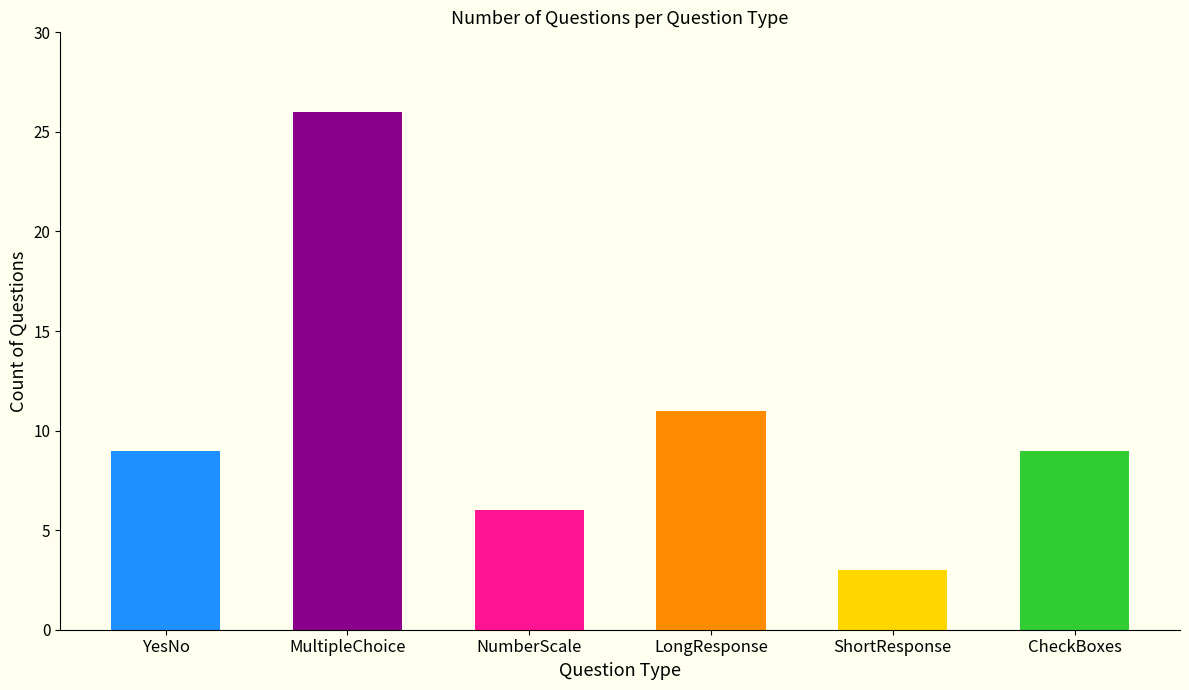

Which category has the highest value across all series?

MultipleChoice